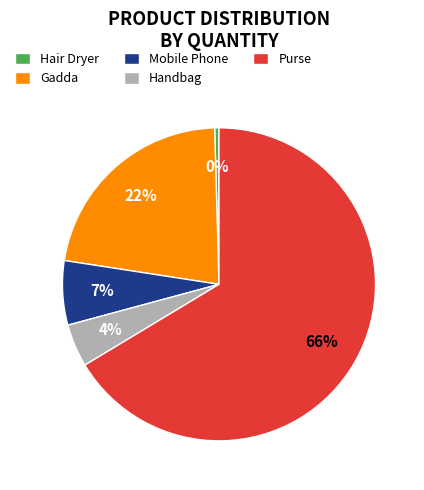

Combined, do Purse and Gadda account for over 50%?

Yes